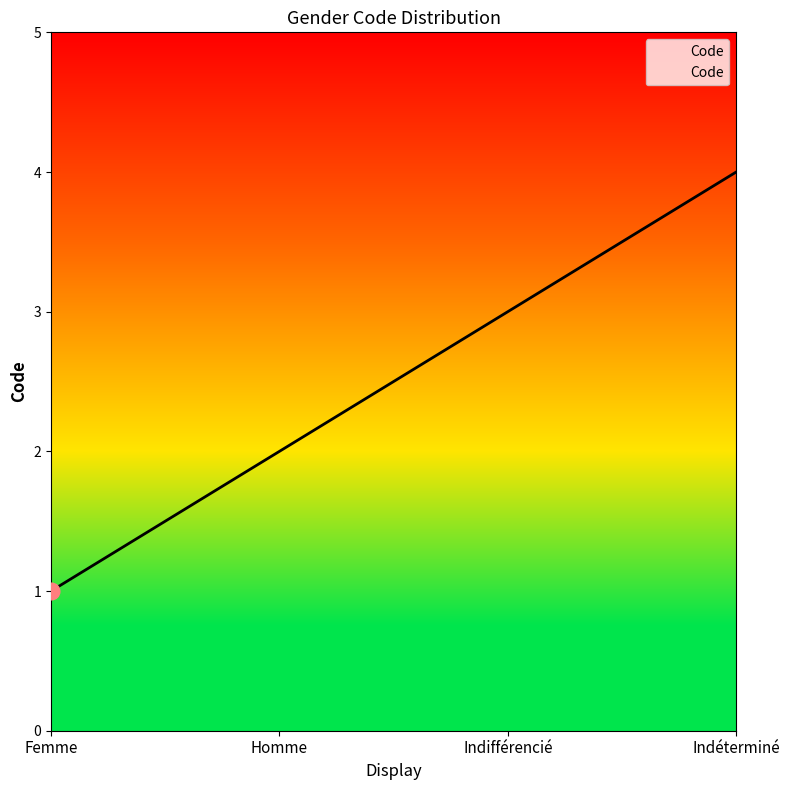

Reading right to left, transcribe all the data shown in this chart.

Indéterminé=4	Indifférencié=3	Homme=2	Femme=1